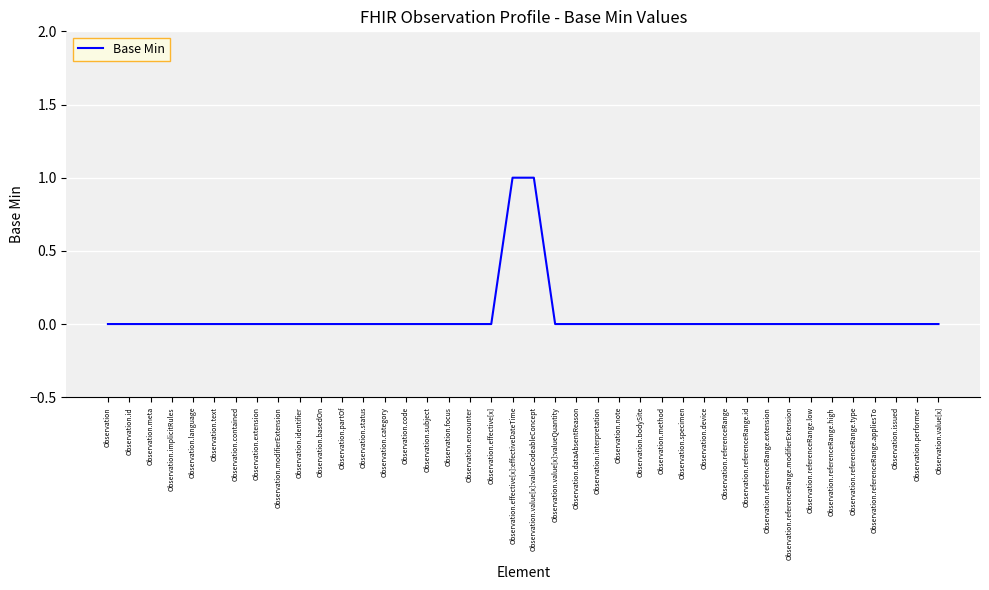

Does the chart have visible grid lines?

Yes